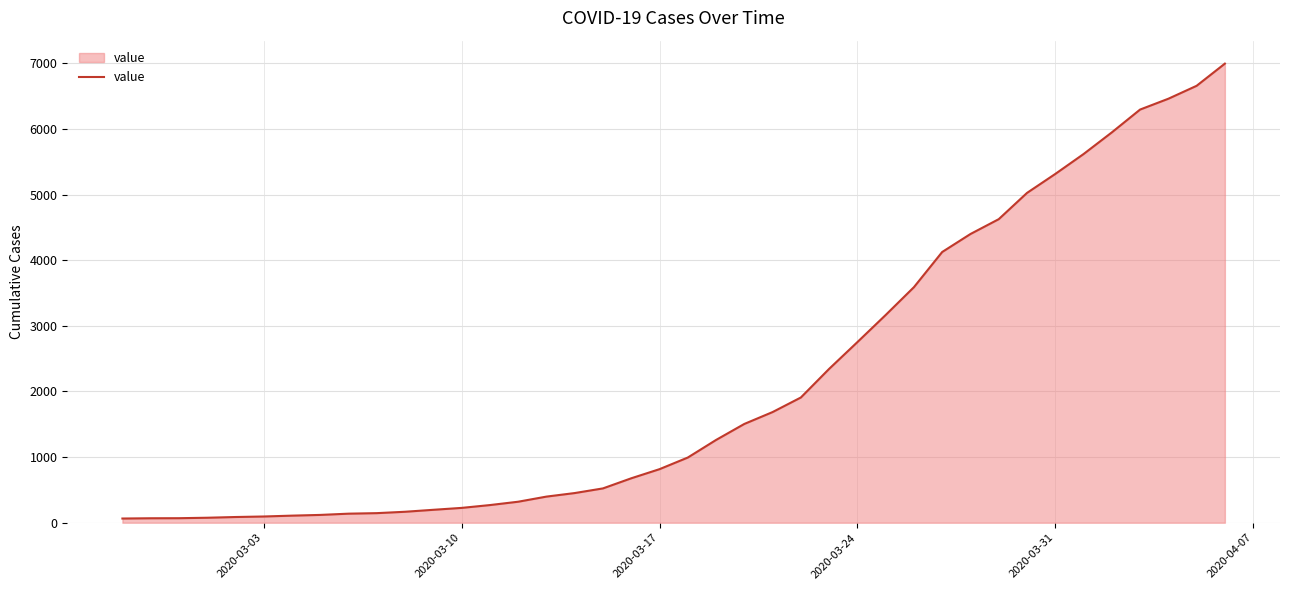

What is the maximum value shown in the chart?

6995